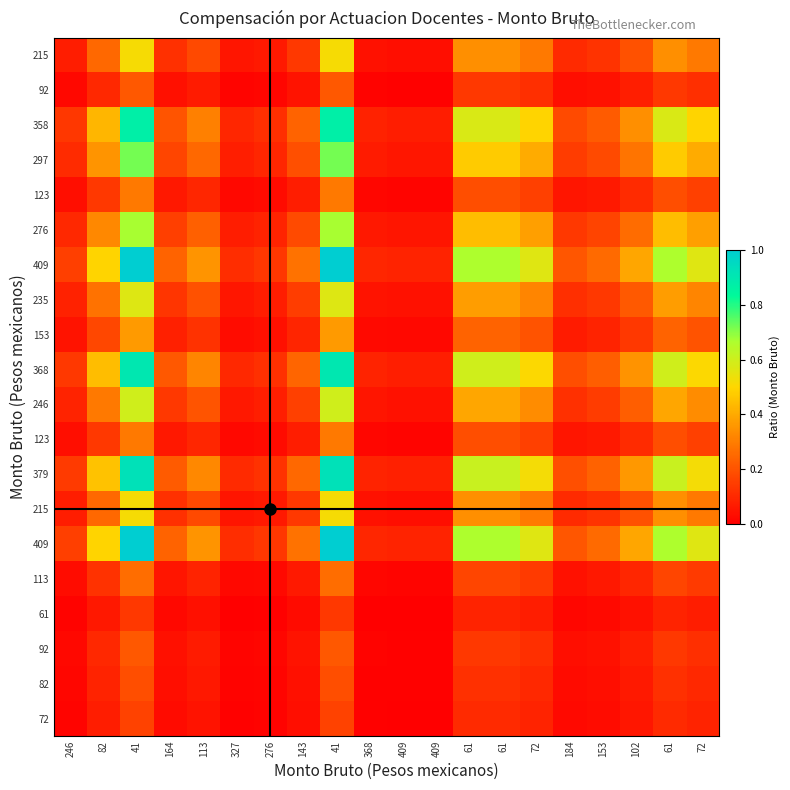

How many distinct data groups are displayed?

20